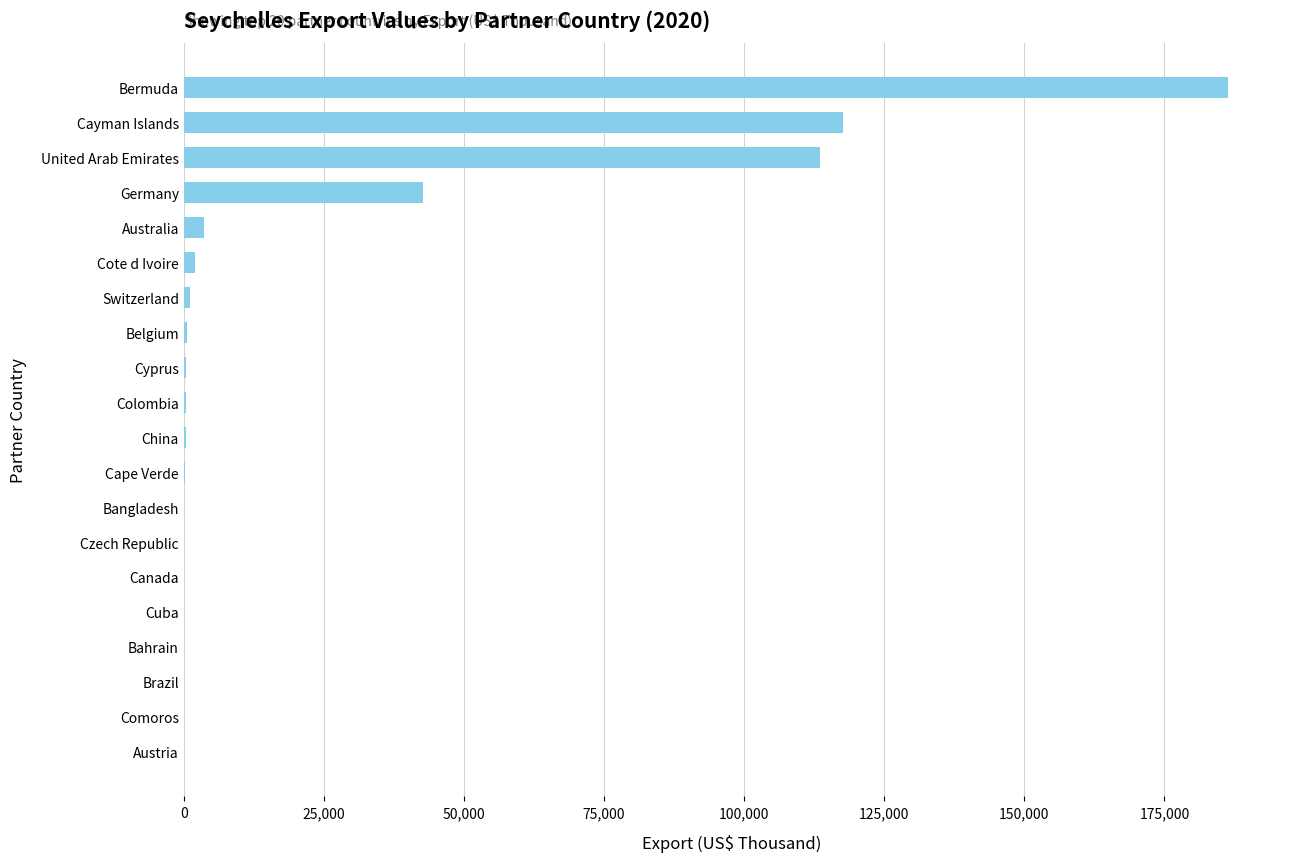

Does the chart contain stacked bars?

No